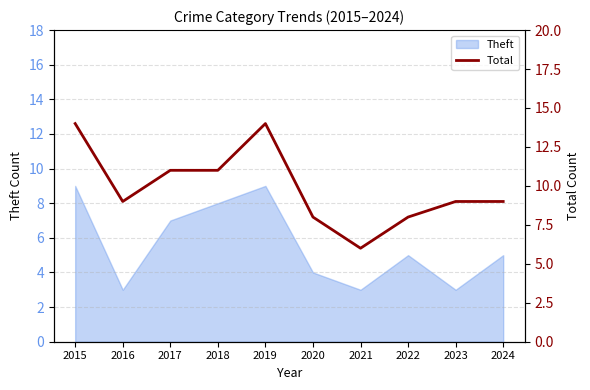

How many interior local peaks (higher than both neighbors) does the data have?

1